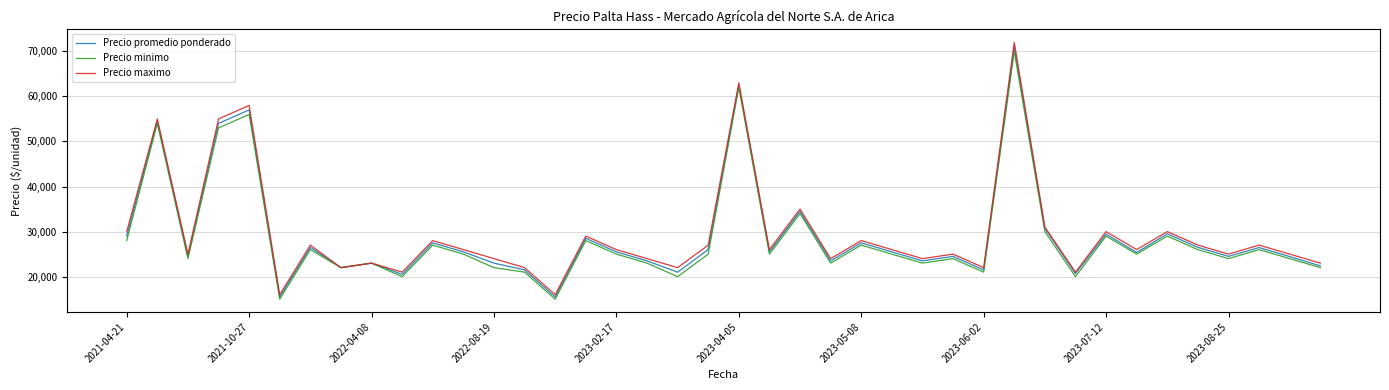

What is the highest value of the Precio minimo series?

70000